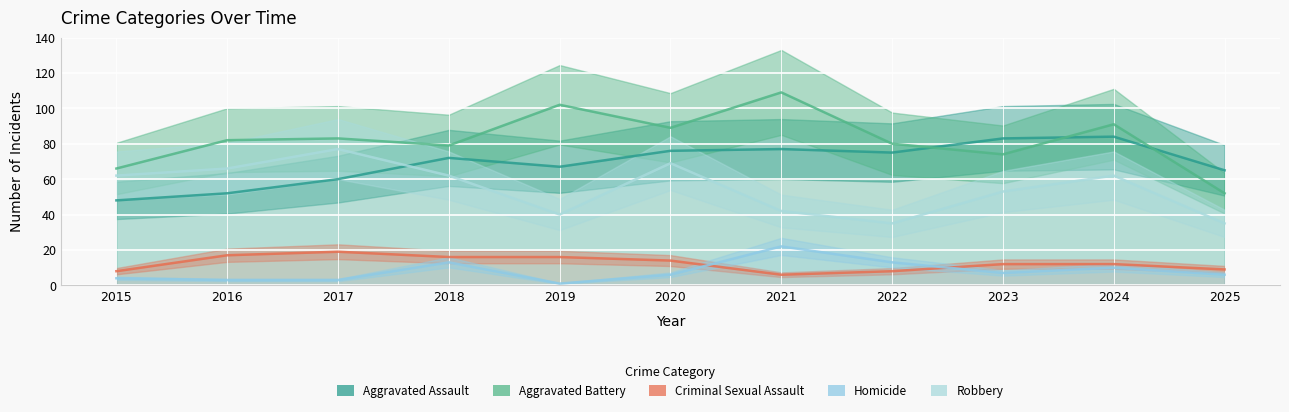

The Robbery series shows 40 at 2019. True or false?

True